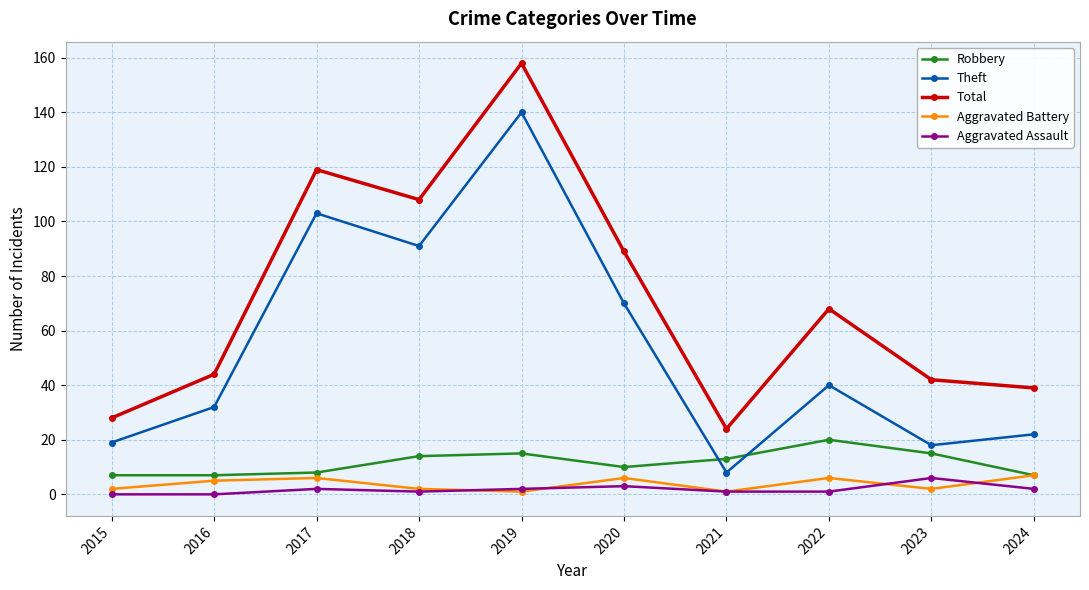

Where is the first local maximum for Theft?

2017